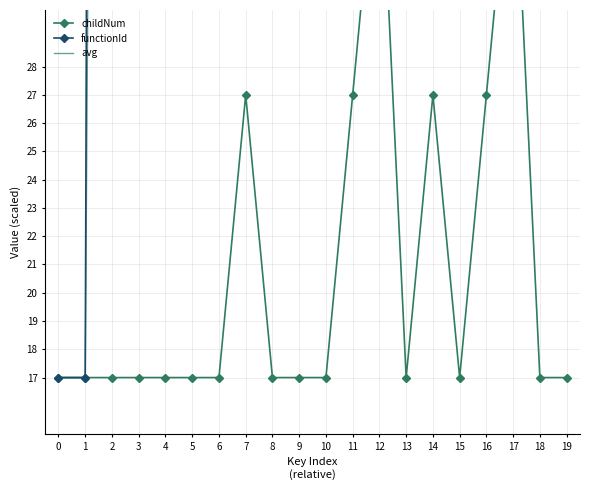

Between 13 and 0, which is larger?

13